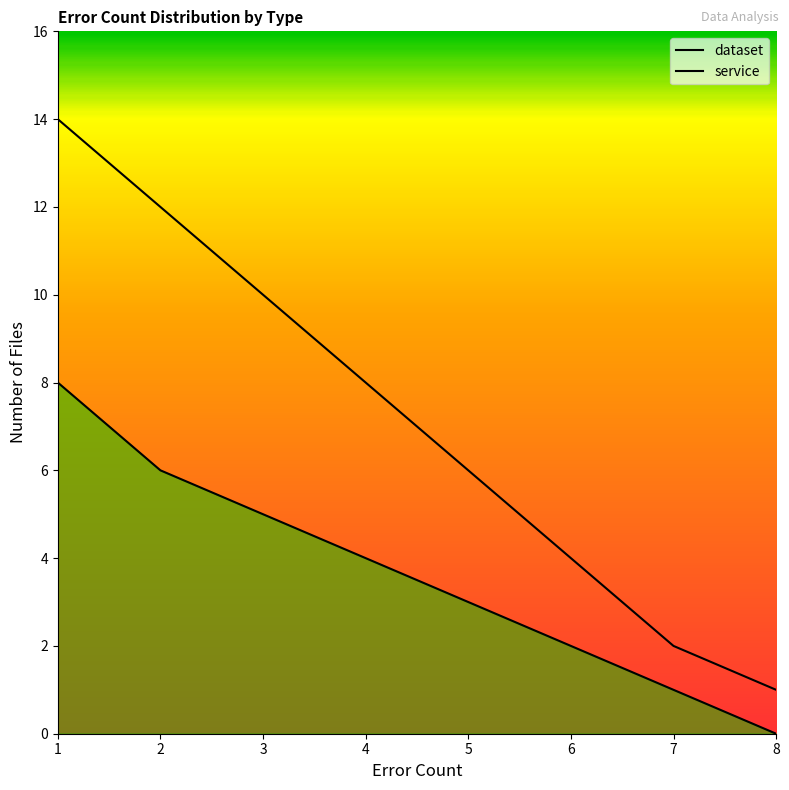

What is the average value of the dataset series?

7